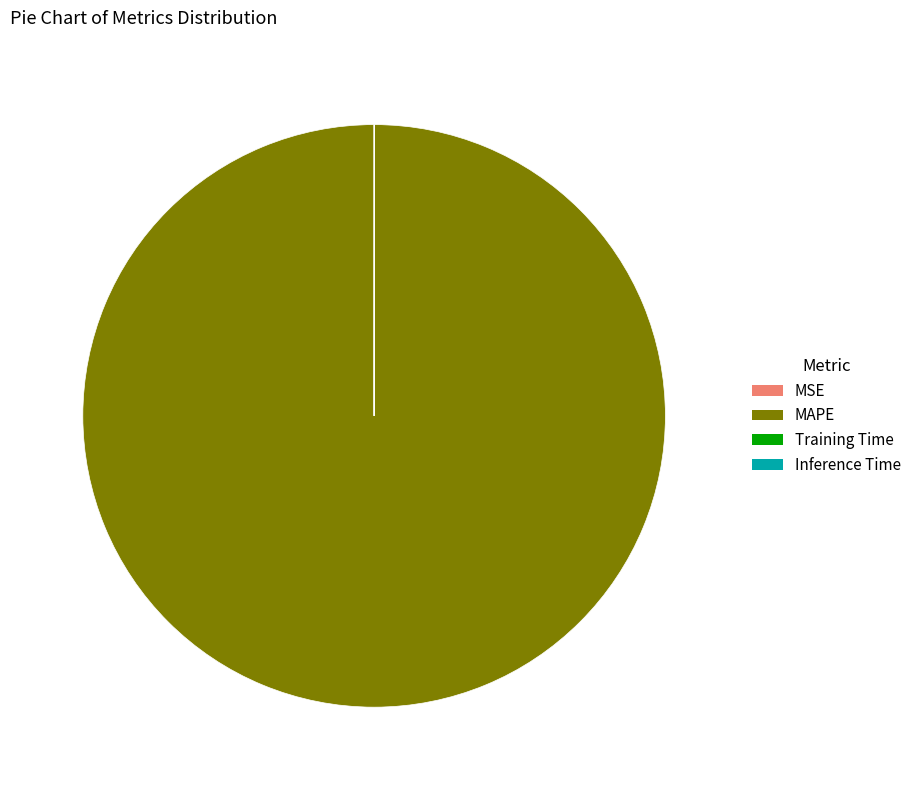

Which slice is the largest?

MAPE